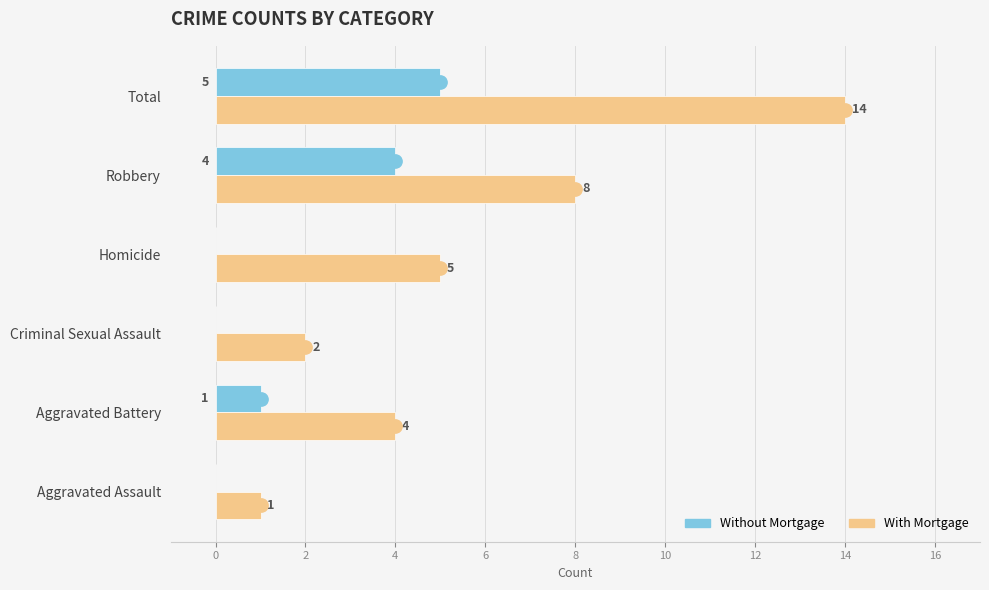

At which label does Without Mortgage reach its peak?

Total